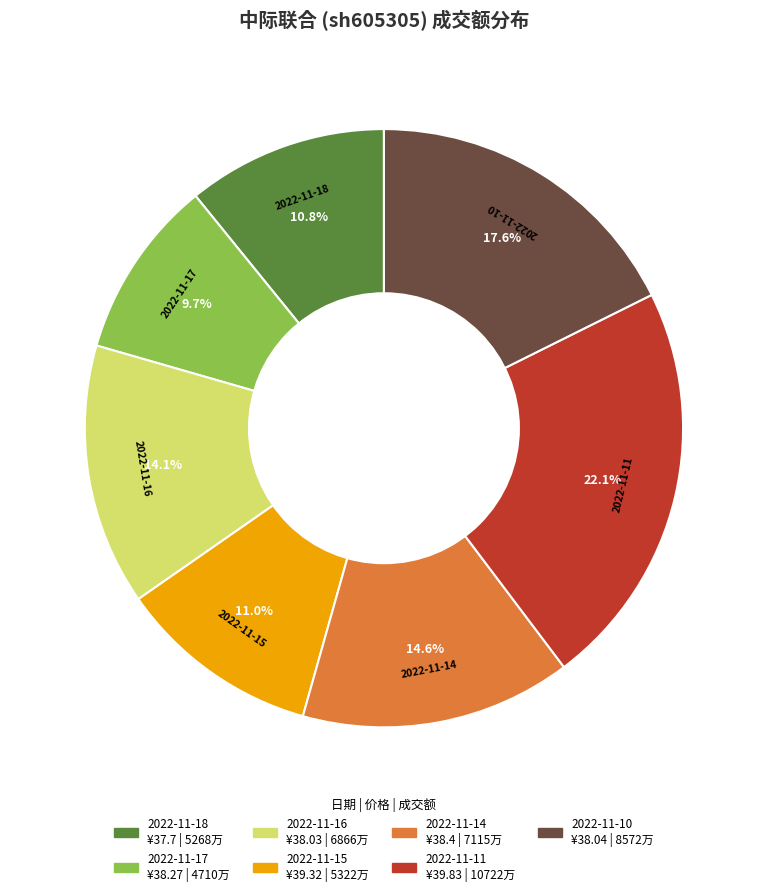

Is the sum of 2022-11-16 and 2022-11-15 greater than half?

No